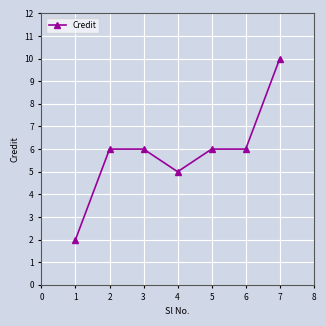

What value does the data have at 3?

6